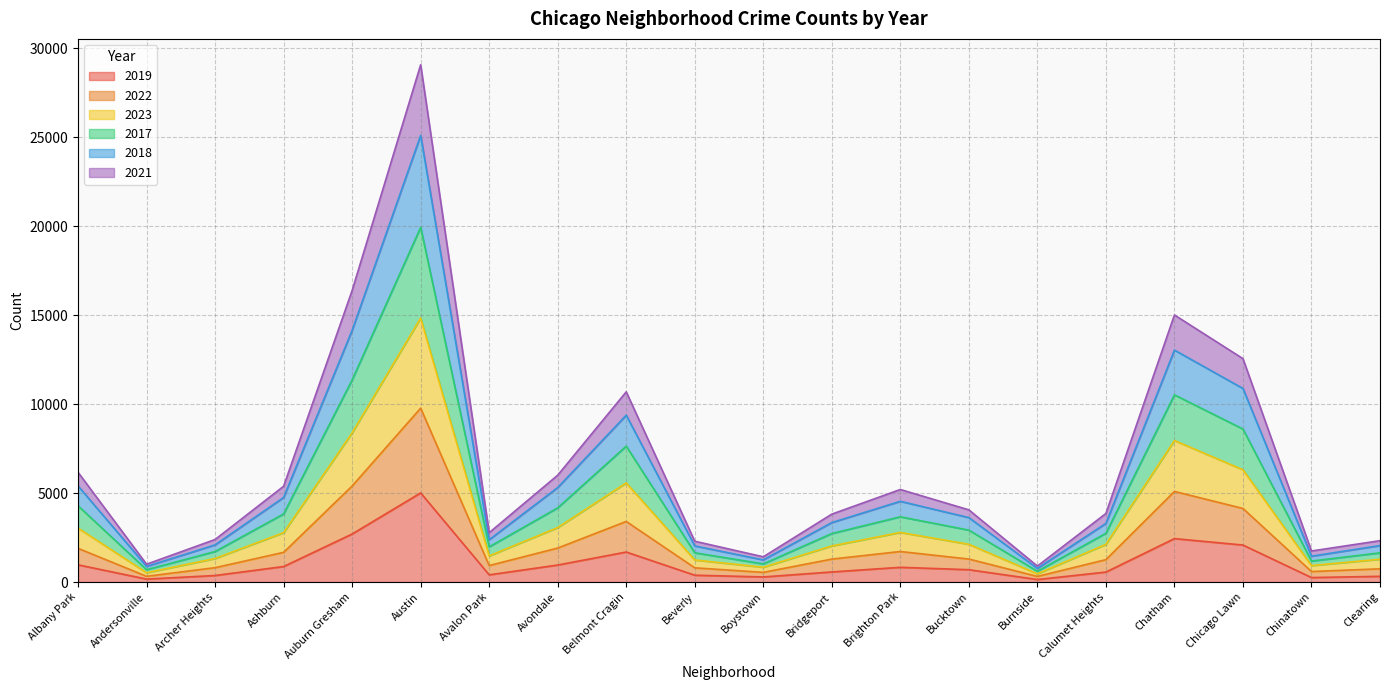

At which category does 2021 reach its first local peak?

Austin